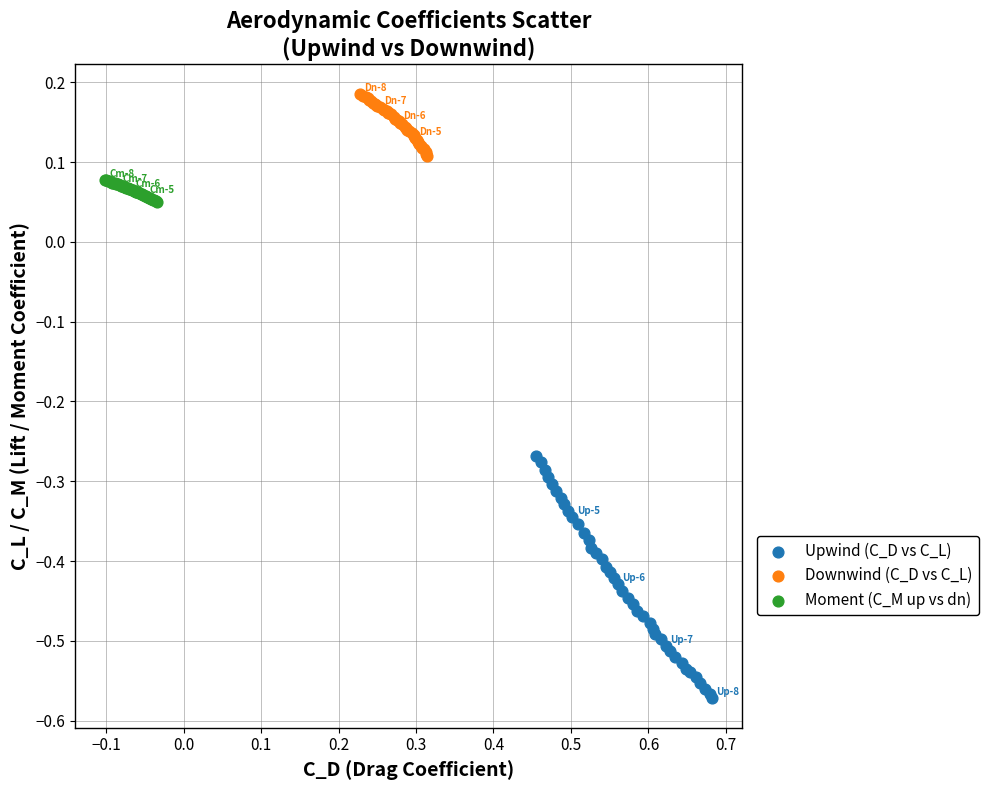

Which series contains the highest Y value?

Downwind (C_D vs C_L)